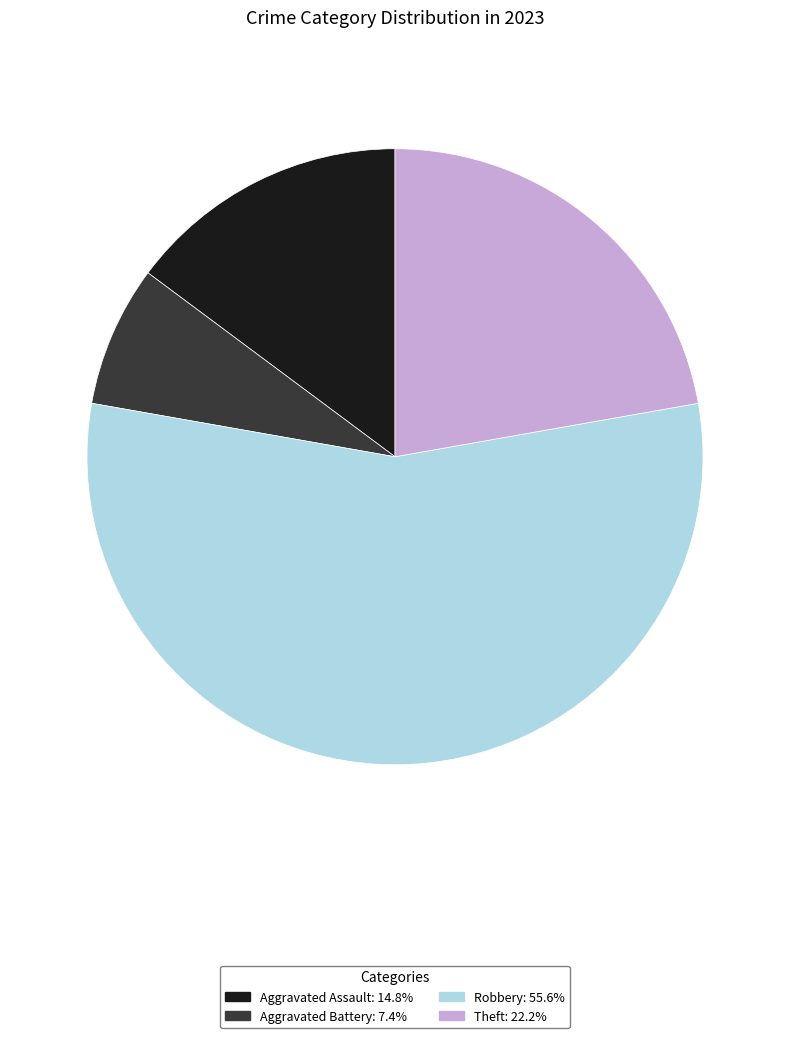

What is the ratio of the value at Aggravated Assault: 14.8% to the value at Robbery: 55.6%?

0.3